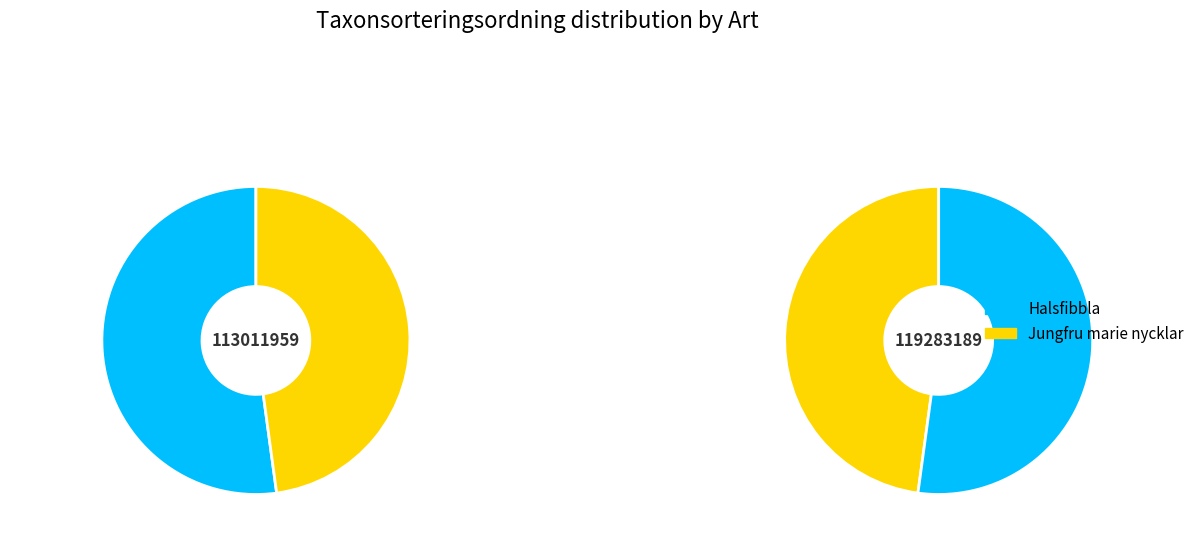

Rank the categories by value from lowest to highest.

Jungfru marie nycklar, Halsfibbla